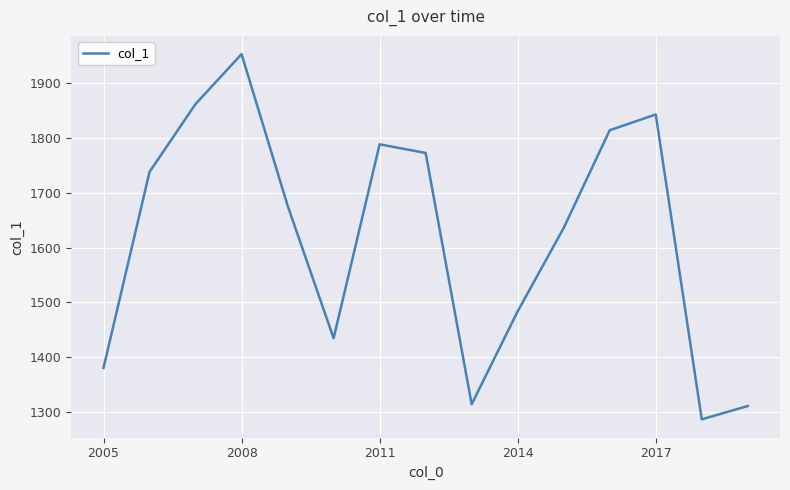

What is the smallest value displayed?

1286.2